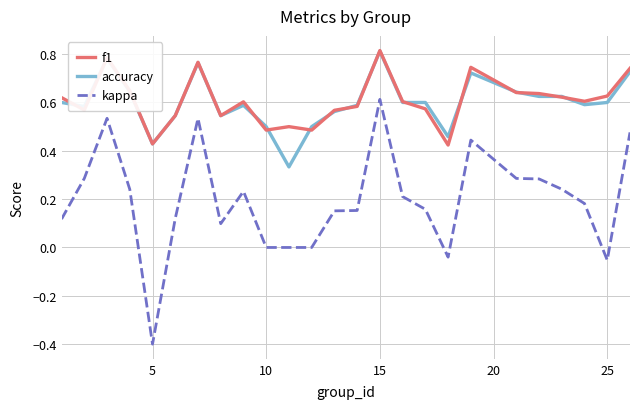

What is the difference between the maximum and minimum values in the kappa series?

1.0